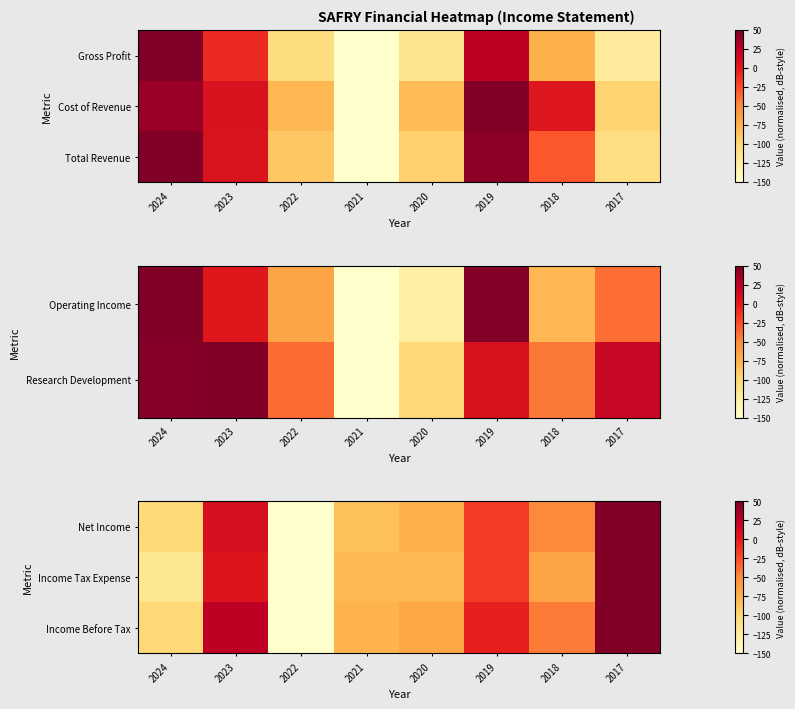

Is it true that Net Income equals 50.0 at 2017?

True